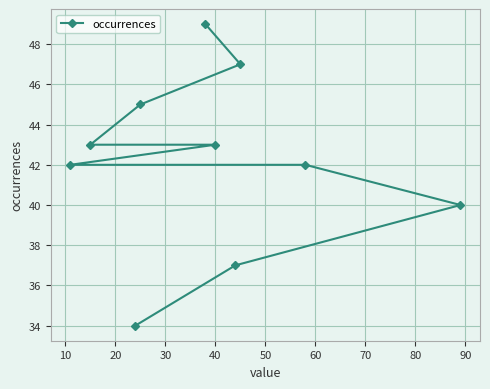

Reading left to right, what are all the values shown in this chart?

42	43	34	45	49	43	37	47	42	40